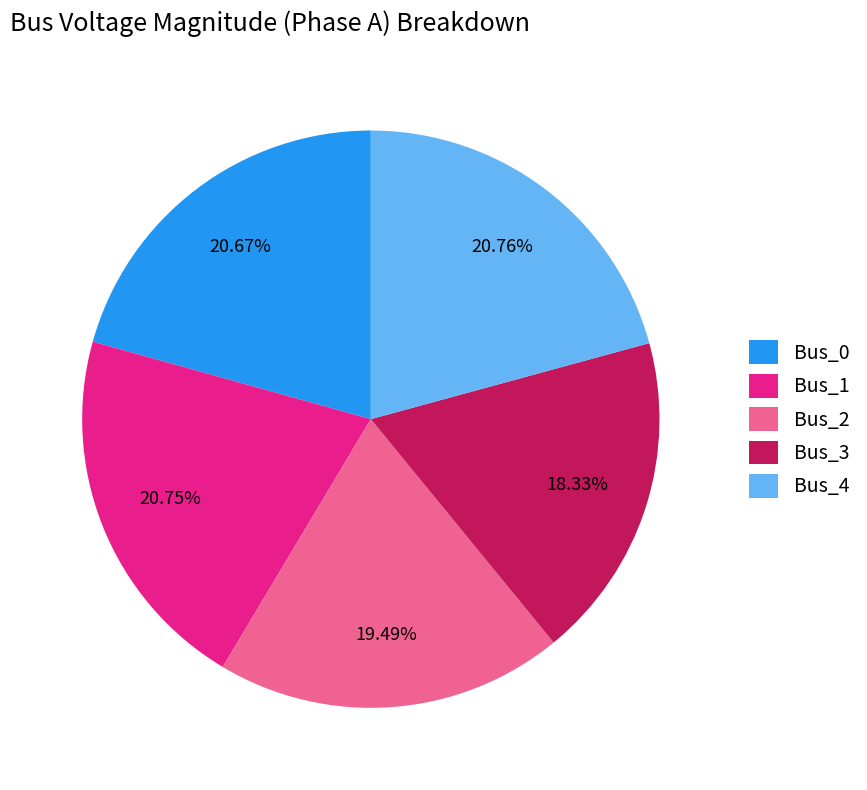

To the nearest percent, what percentage of the pie is Bus_4?

21%